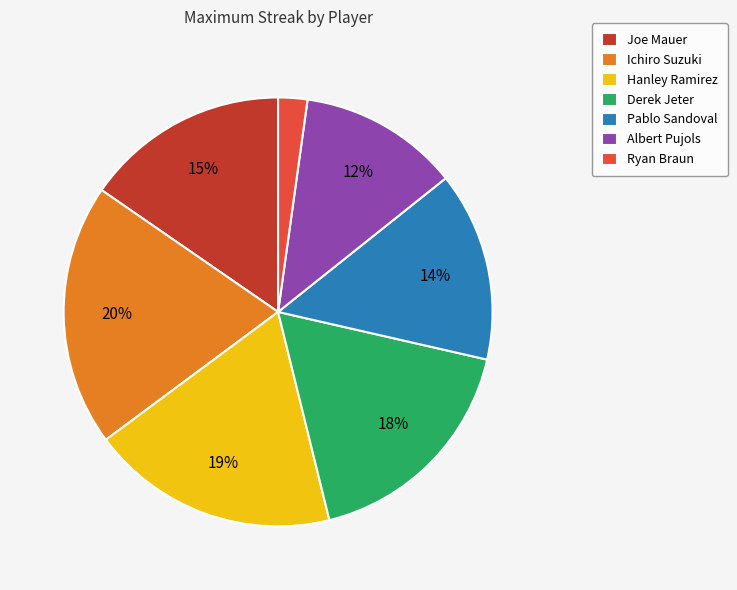

True or false: Hanley Ramirez accounts for 11% of the total.

False